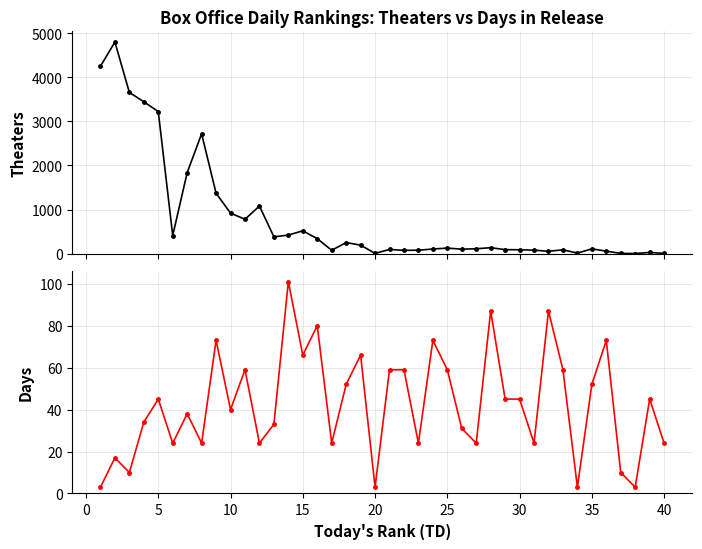

Count the number of categories in the chart.

40